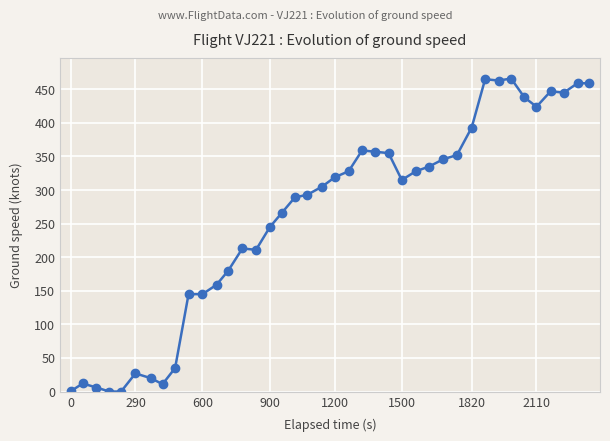

How many categories are shown in the chart?

40